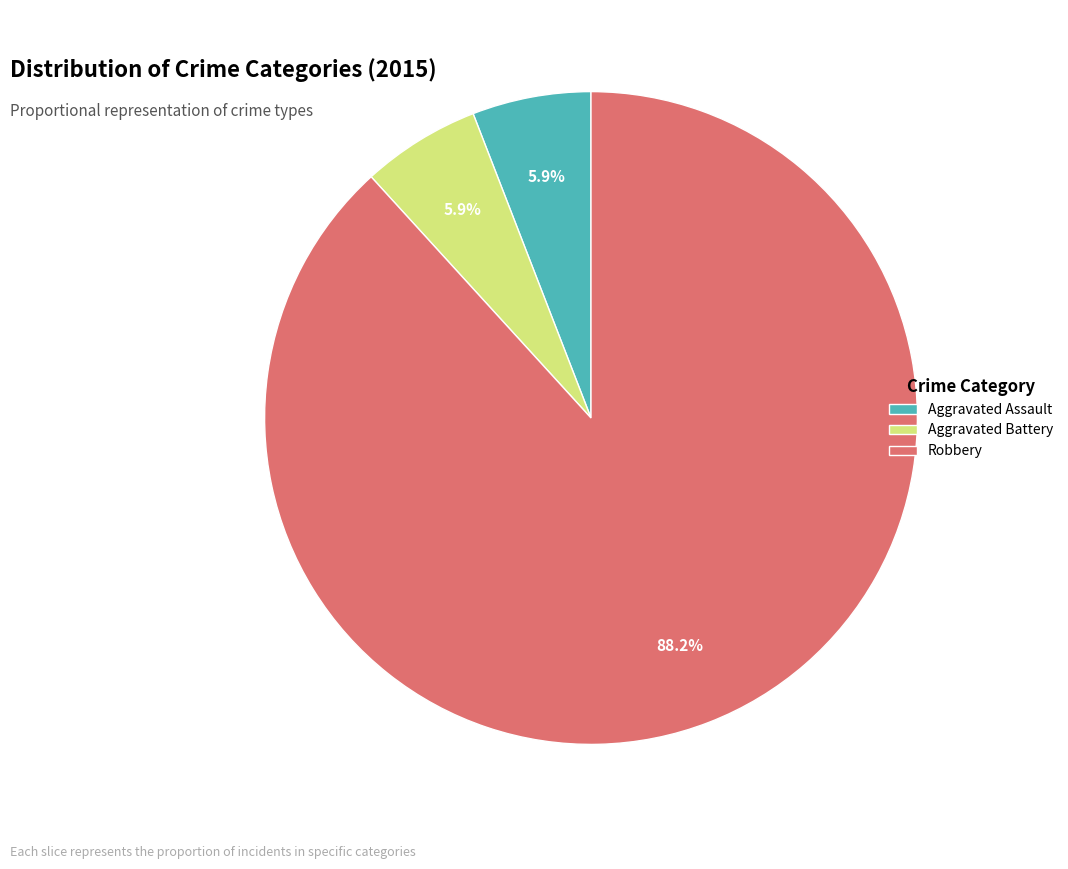

What portion of the pie excludes Robbery?

11.8%